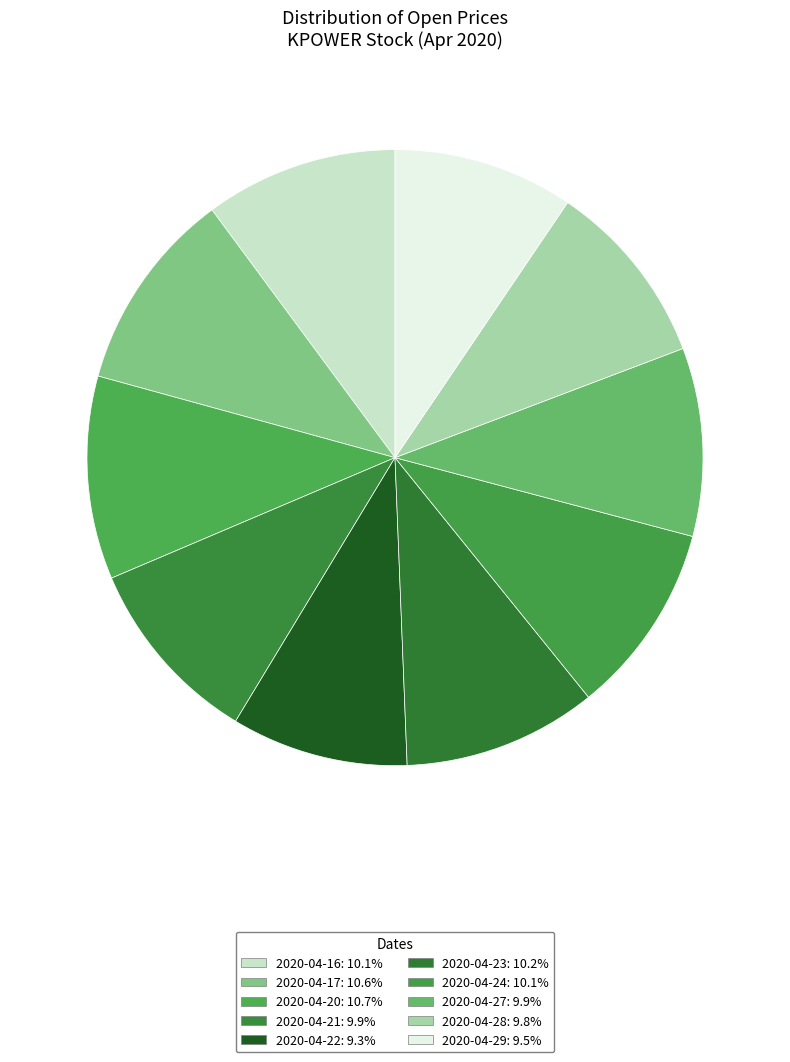

To the nearest percent, what portion does 2020-04-21 represent?

10%